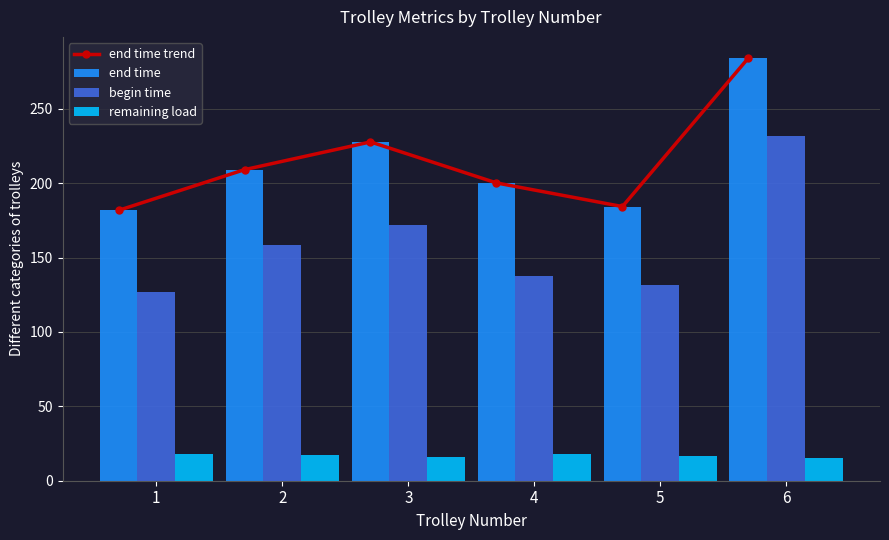

Between 4 and 6, which series saw the biggest shift?

begin time